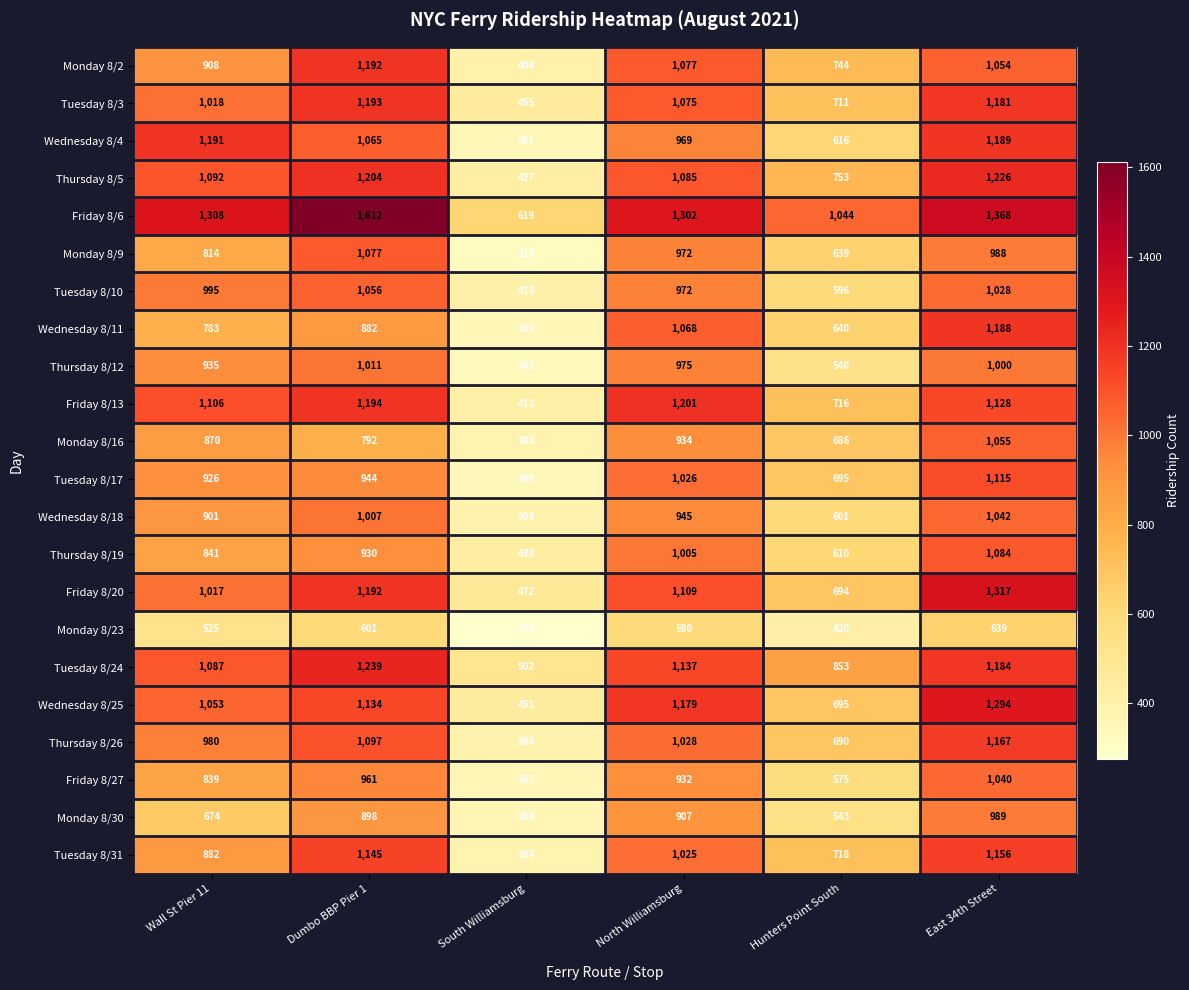

True or false: Tuesday 8/17 has a value of 523 at Dumbo BBP Pier 1.

False